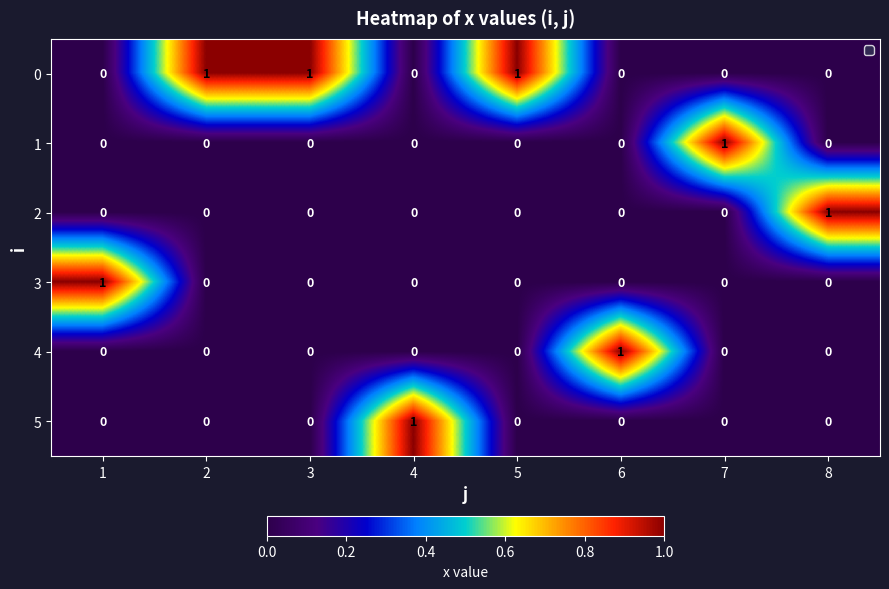

Which category has the highest value in the 5 series?

4